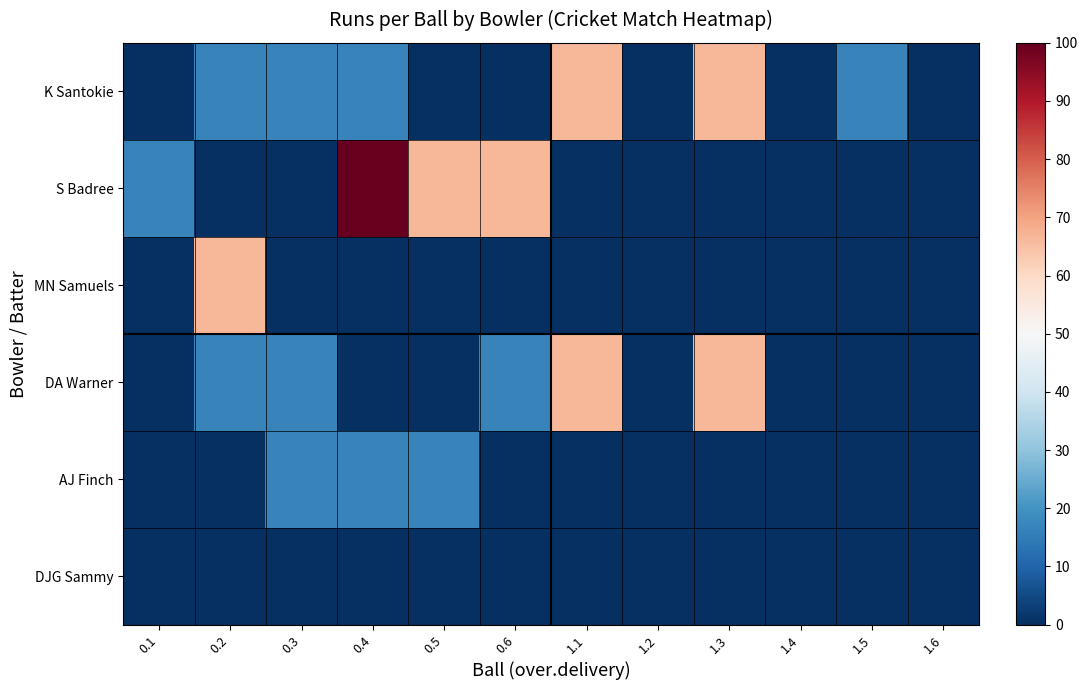

Reading left to right, list all the values displayed in this chart.

K Santokie: 0.1=0.0	0.2=16.7	0.3=16.7	0.4=16.7	0.5=0.0	0.6=0.0	1.1=66.7	1.2=0.0	1.3=66.7	1.4=0.0	1.5=16.7	1.6=0.0
S Badree: 0.1=16.7	0.2=0.0	0.3=0.0	0.4=100.0	0.5=66.7	0.6=66.7	1.1=0.0	1.2=0.0	1.3=0.0	1.4=0.0	1.5=0.0	1.6=0.0
MN Samuels: 0.1=0.0	0.2=66.7	0.3=0.0	0.4=0.0	0.5=0.0	0.6=0.0	1.1=0.0	1.2=0.0	1.3=0.0	1.4=0.0	1.5=0.0	1.6=0.0
DA Warner: 0.1=0.0	0.2=16.7	0.3=16.7	0.4=0.0	0.5=0.0	0.6=16.7	1.1=66.7	1.2=0.0	1.3=66.7	1.4=0.0	1.5=0.0	1.6=0.0
AJ Finch: 0.1=0.0	0.2=0.0	0.3=16.7	0.4=16.7	0.5=16.7	0.6=0.0	1.1=0.0	1.2=0.0	1.3=0.0	1.4=0.0	1.5=0.0	1.6=0.0
DJG Sammy: 0.1=0.0	0.2=0.0	0.3=0.0	0.4=0.0	0.5=0.0	0.6=0.0	1.1=0.0	1.2=0.0	1.3=0.0	1.4=0.0	1.5=0.0	1.6=0.0